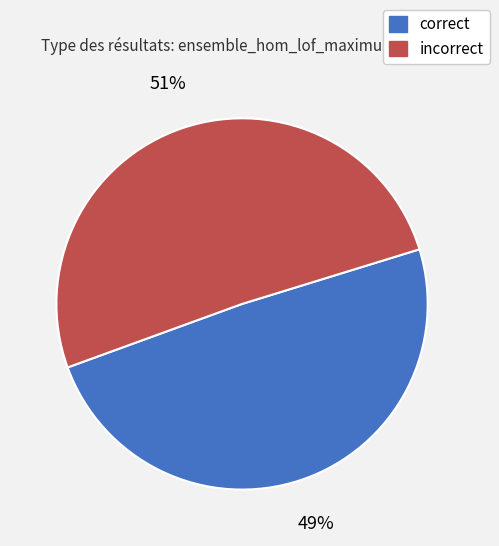

To the nearest percent, what is the difference between the largest and smallest slice percentages?

2%